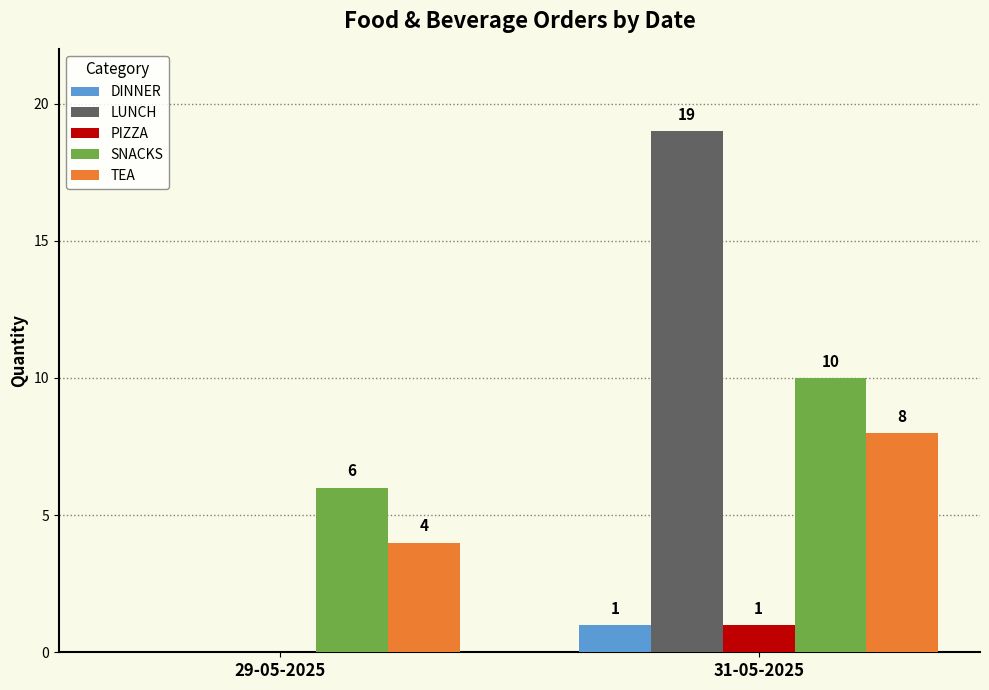

What is the total value across all series at 31-05-2025?

39